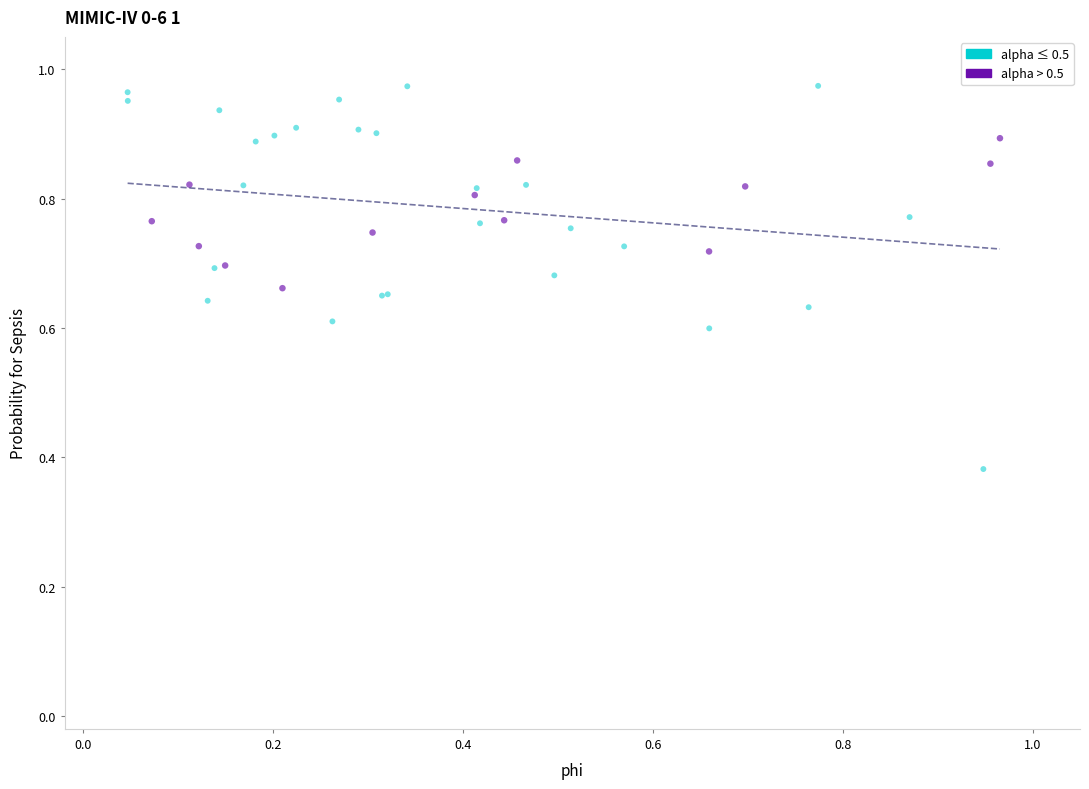

Which series contains the lowest Y value?

alpha ≤ 0.5